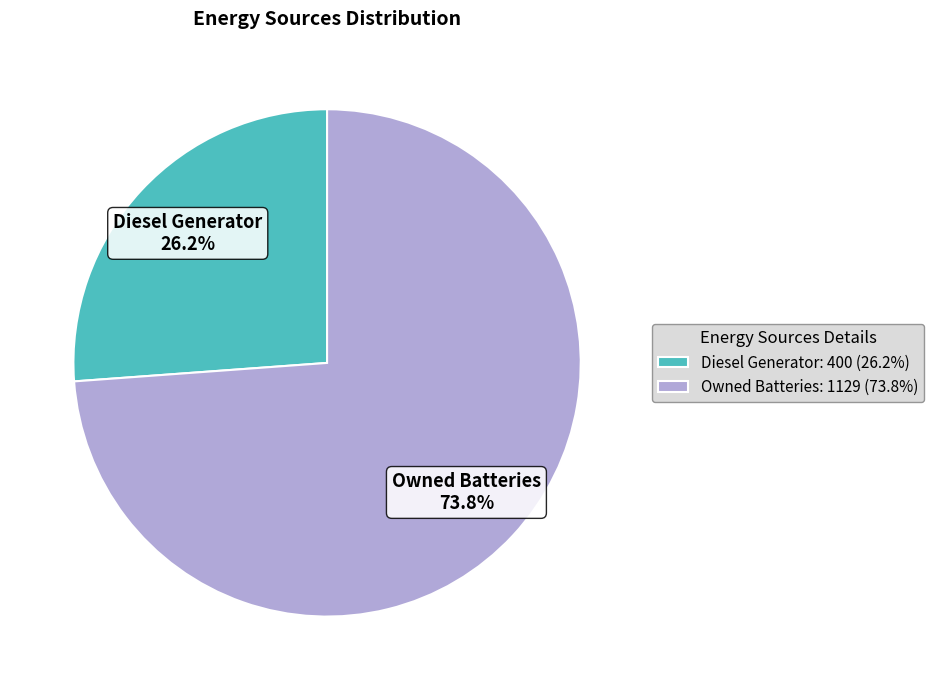

What is the largest slice in the pie chart?

Owned Batteries: 1129 (73.8%)